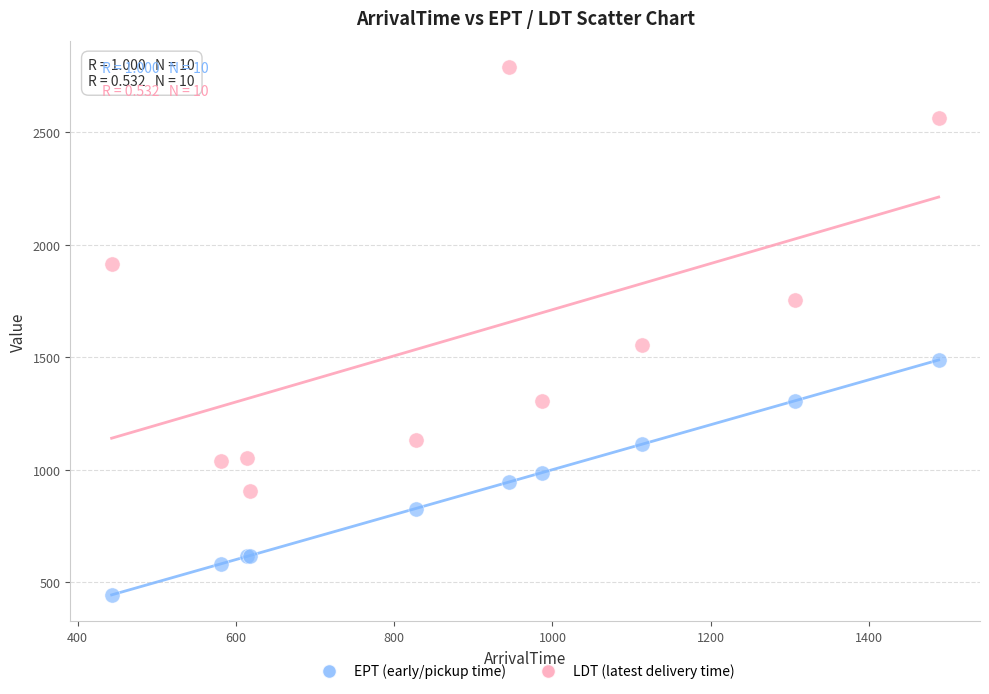

Across all series, what Y value is closest to 1617?

1553